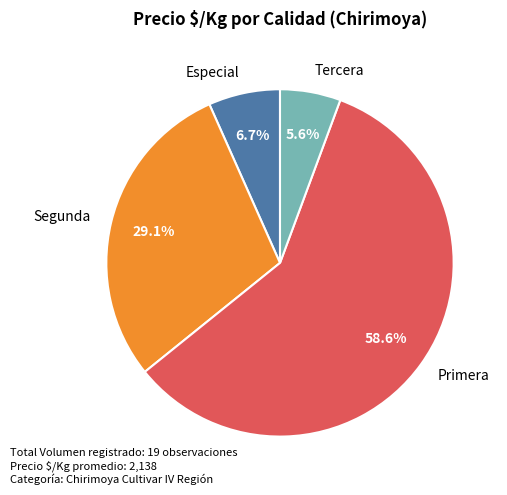

The Primera slice represents 19% of the pie. True or false?

False